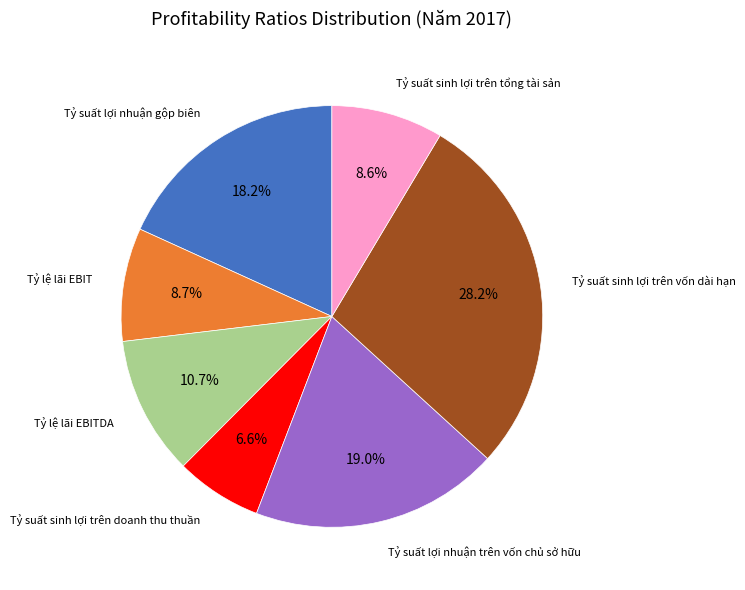

Is there any slice that represents more than half of the pie?

No